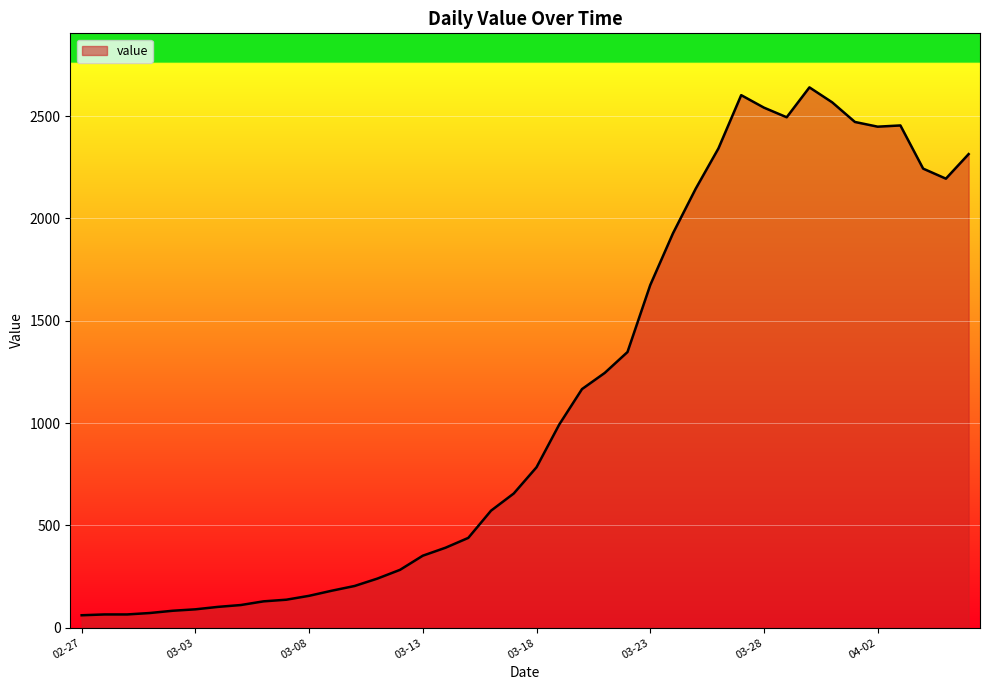

What is the greatest value displayed?

2640